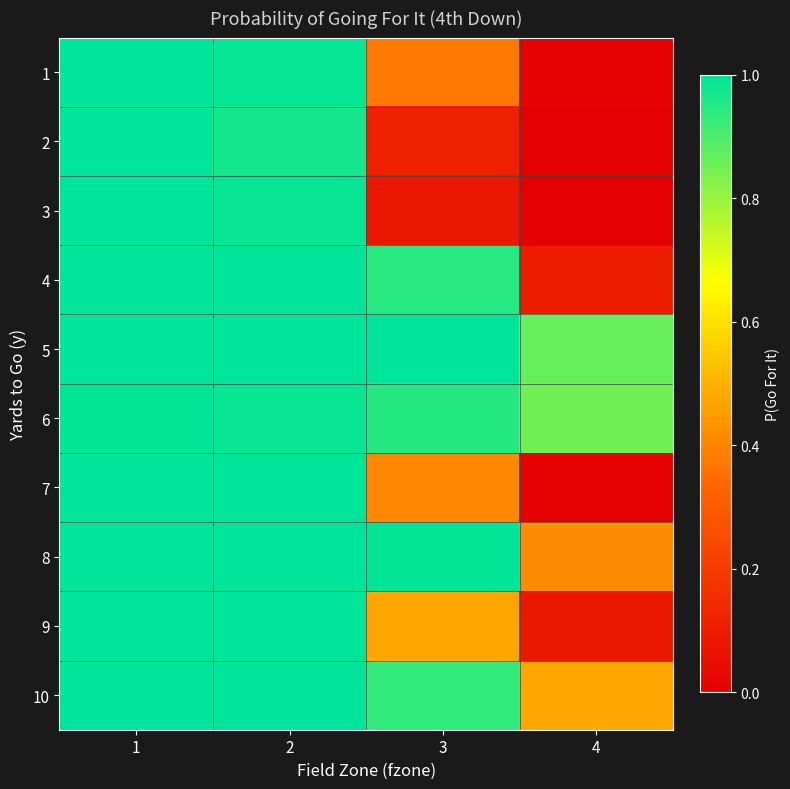

At how many categories does at least one series exceed 0?

4